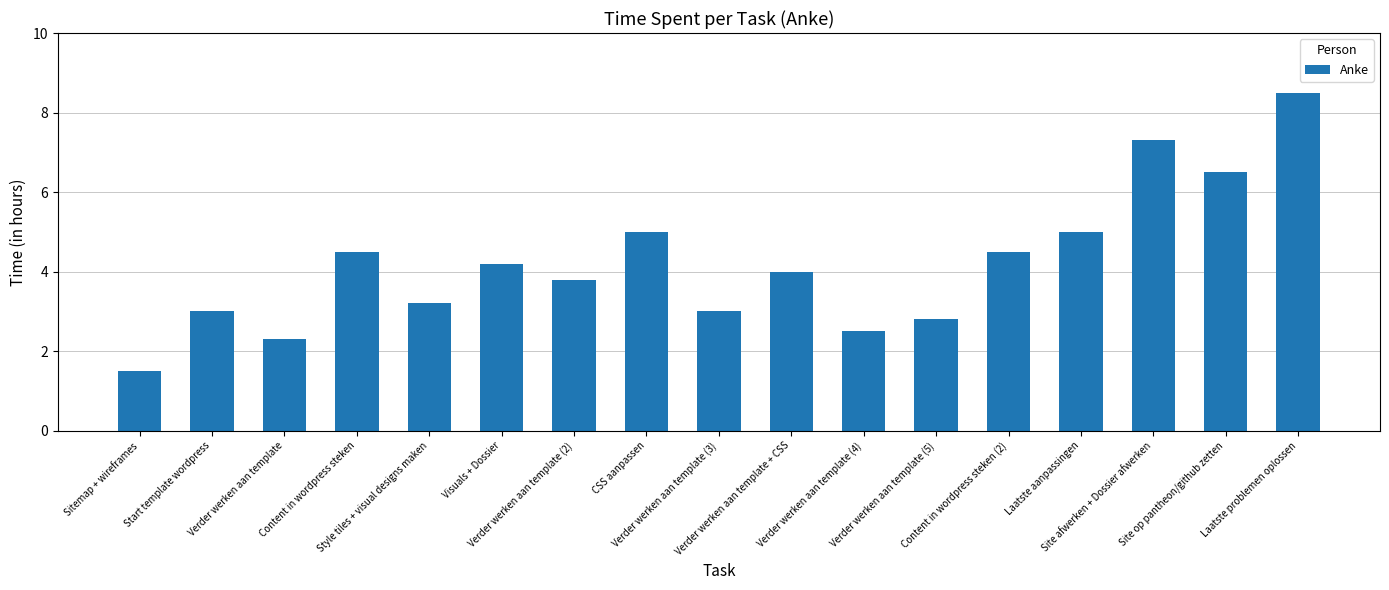

What is the greatest value displayed?

8.5